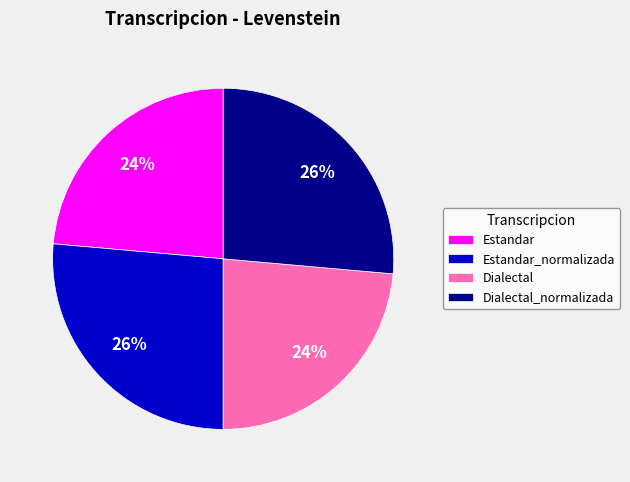

Approximately how many times larger is the value at Estandar compared to Dialectal_normalizada?

0.9